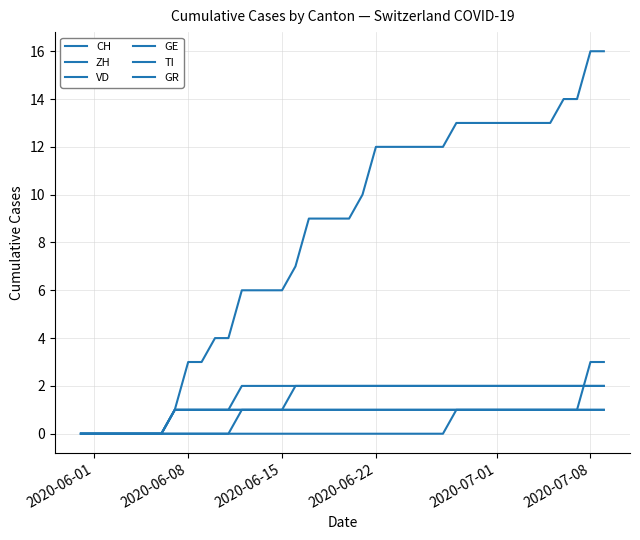

Does the chart display data point markers on the line(s)?

No